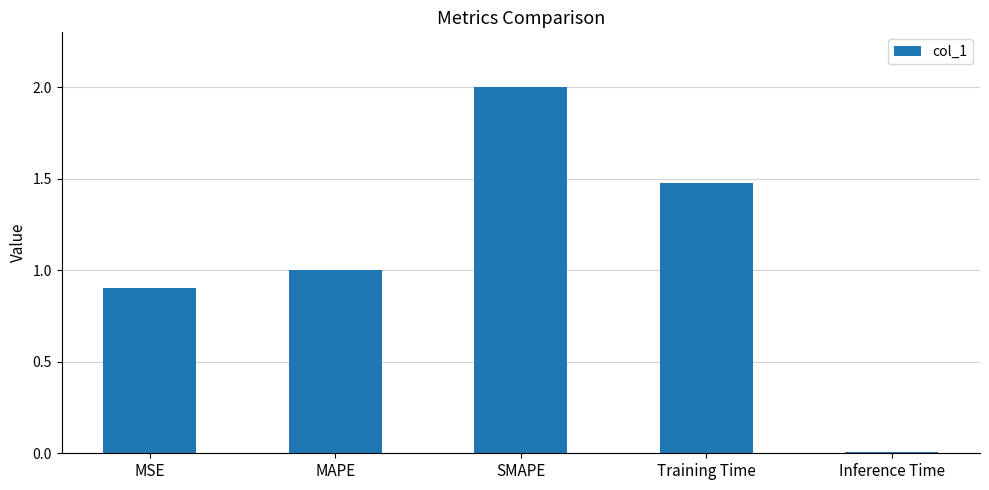

Rank the categories by value from lowest to highest.

Inference Time, MSE, MAPE, Training Time, SMAPE